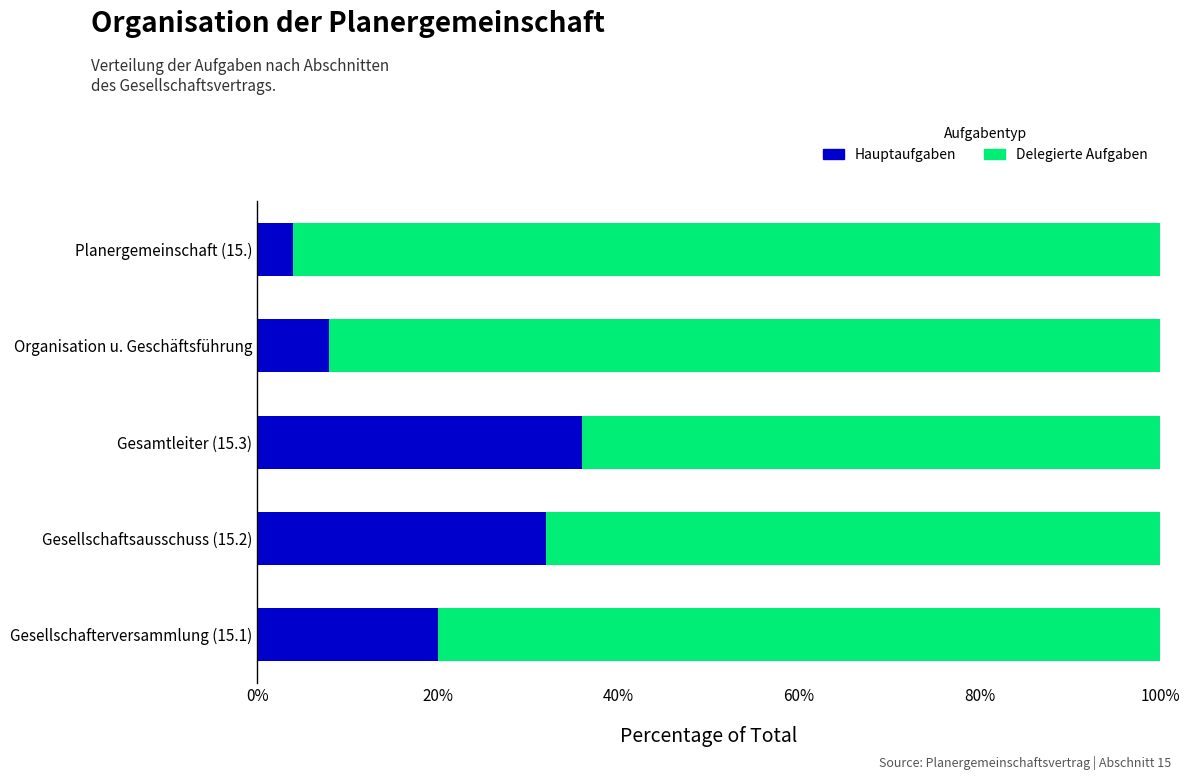

Rank the categories by Hauptaufgaben value from lowest to highest.

Planergemeinschaft (15.), Organisation u. Geschäftsführung, Gesellschafterversammlung (15.1), Gesellschaftsausschuss (15.2), Gesamtleiter (15.3)